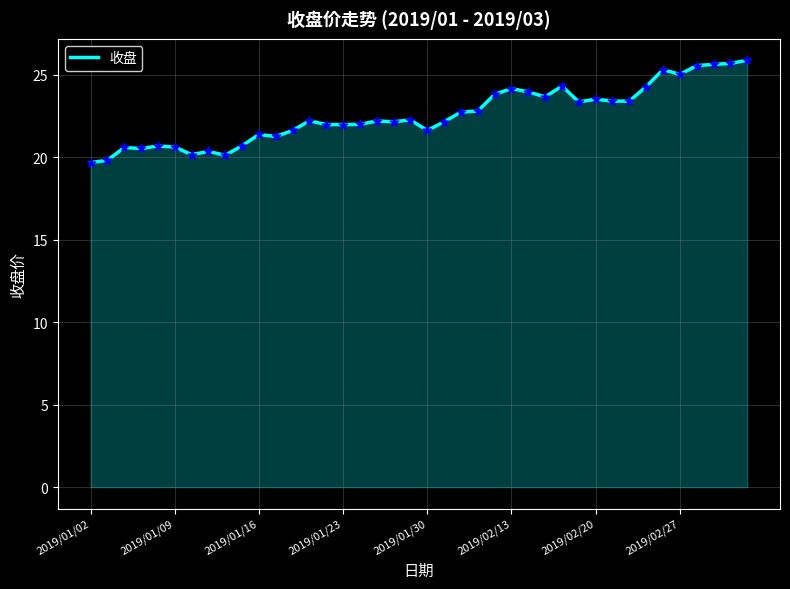

What is the minimum value shown in the chart?

19.7